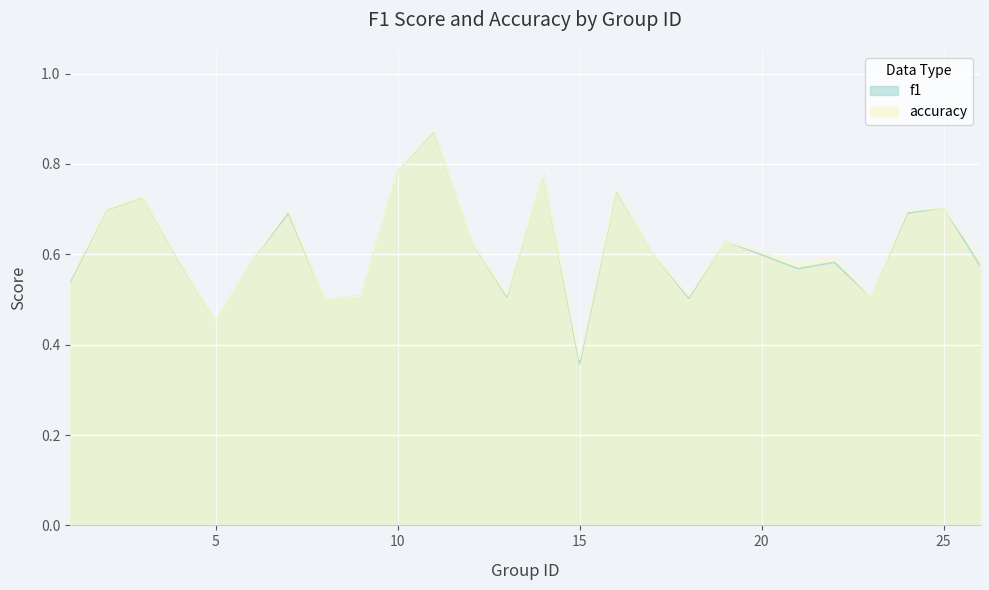

Between 1 and 14, which is larger?

14